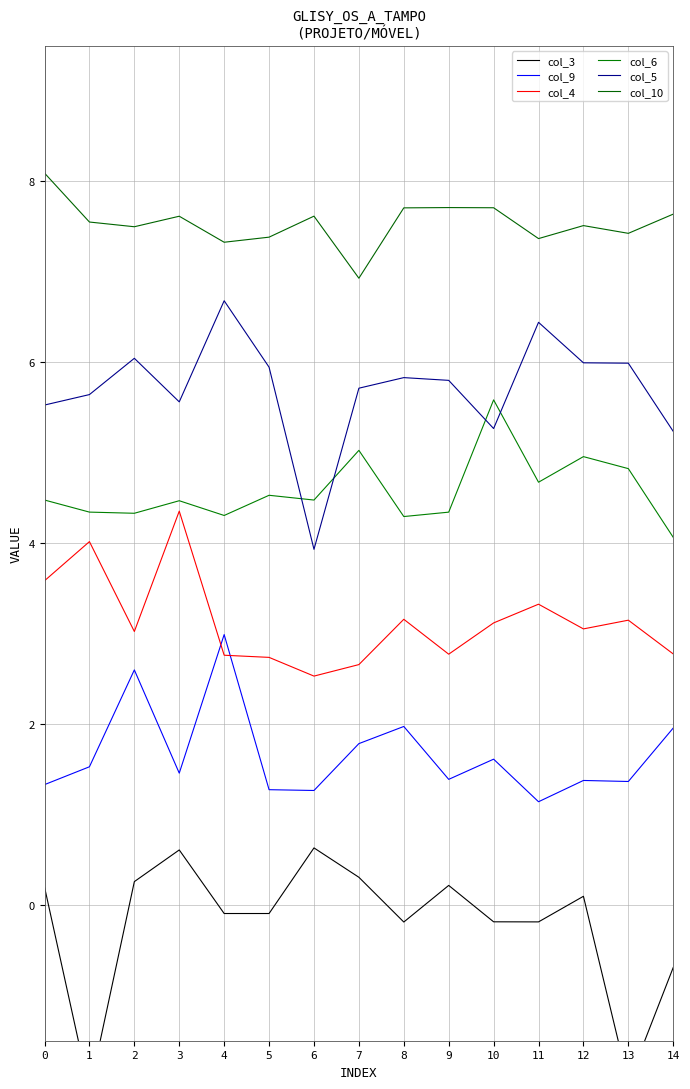

Is the value of col_4 at 3 greater than the value of col_9 at 6?

Yes